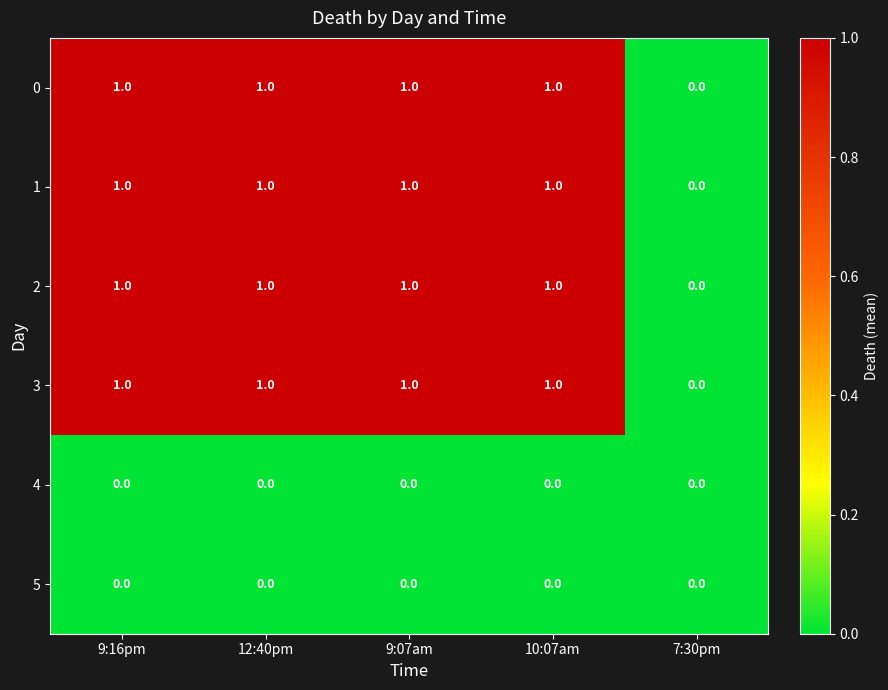

Reading left to right, what are all the values shown in this chart?

0: 1	1	1	1	0
1: 1	1	1	1	0
2: 1	1	1	1	0
3: 1	1	1	1	0
4: 0	0	0	0	0
5: 0	0	0	0	0